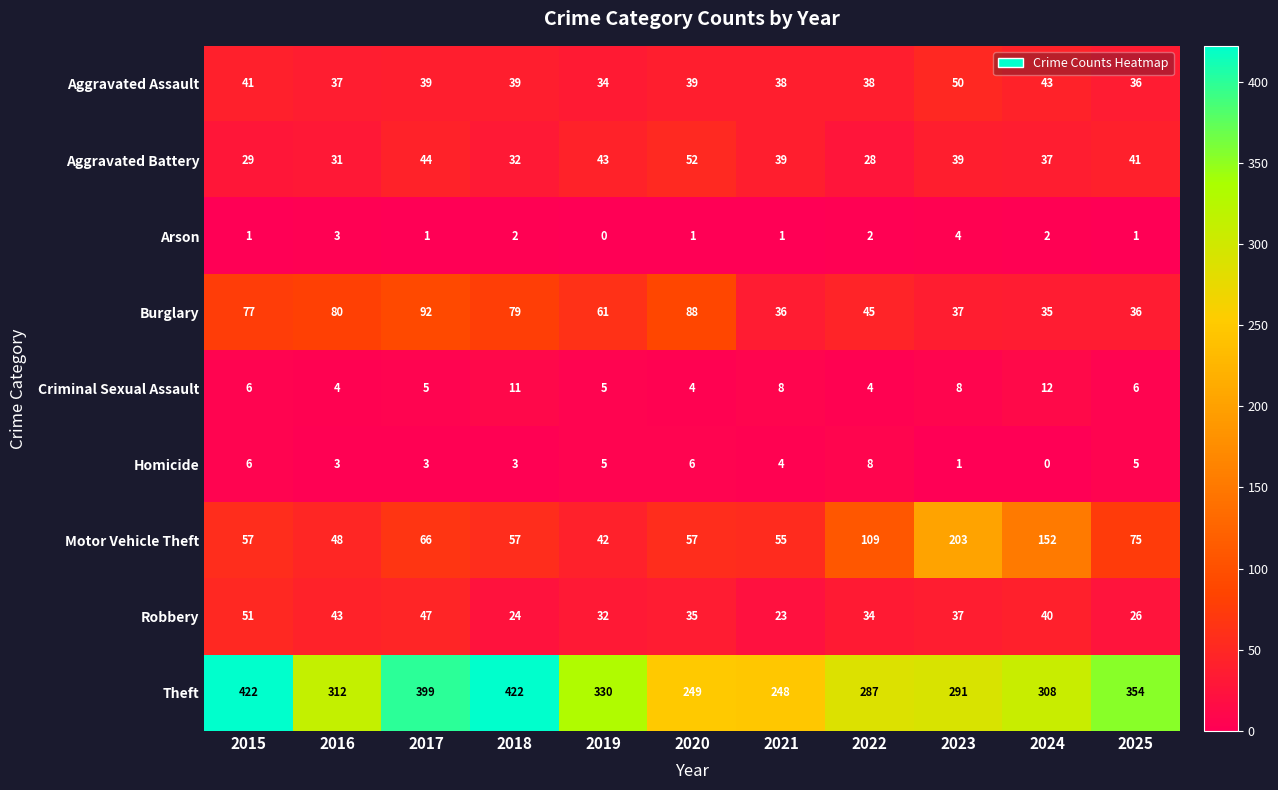

Is it true that Homicide equals 1 at 2018?

False